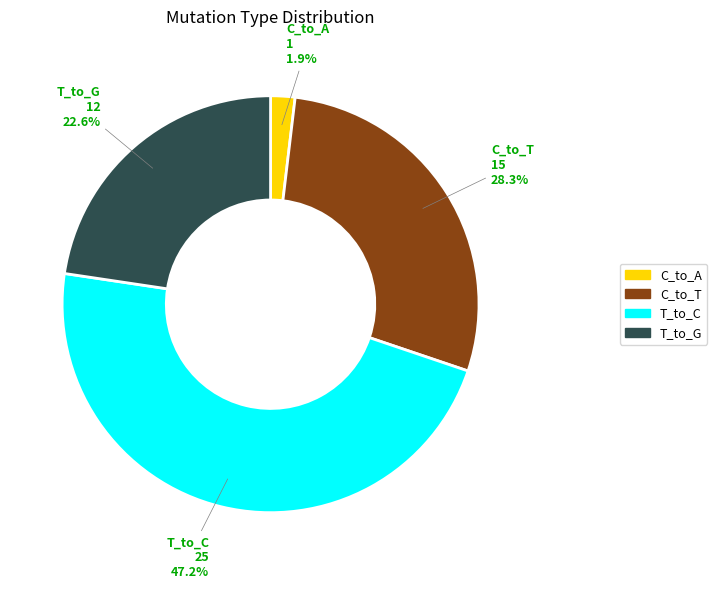

Does any single category account for the majority?

No